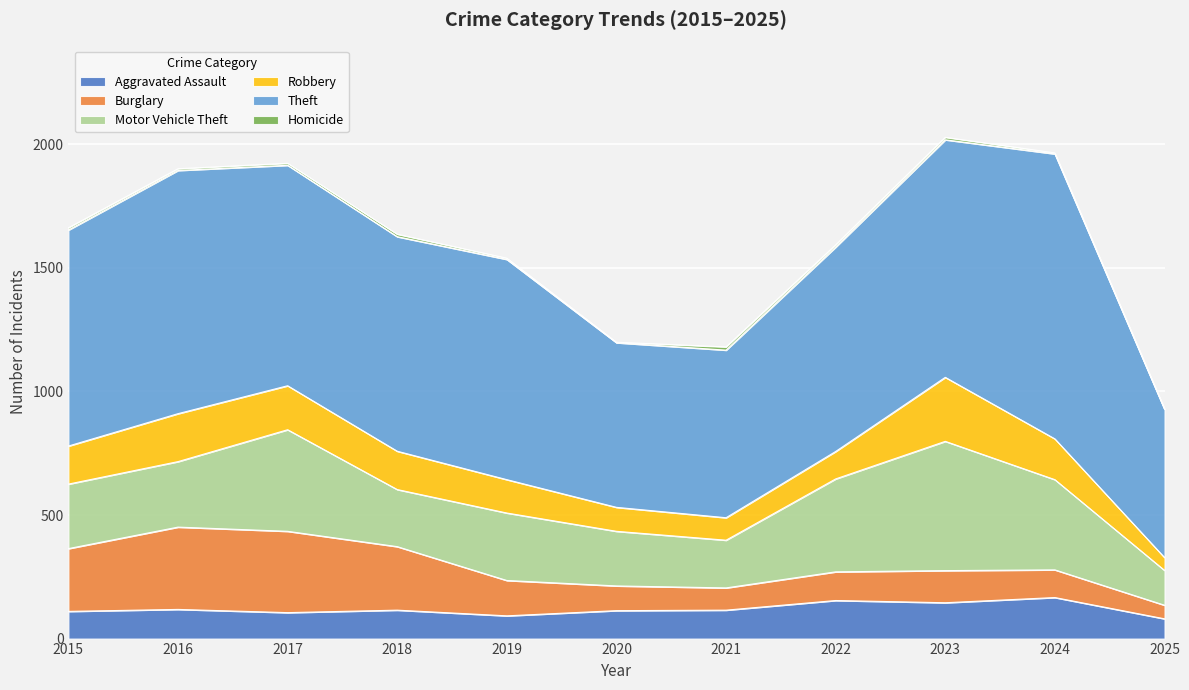

What is the value of the Robbery point at the 1st from the left?

154